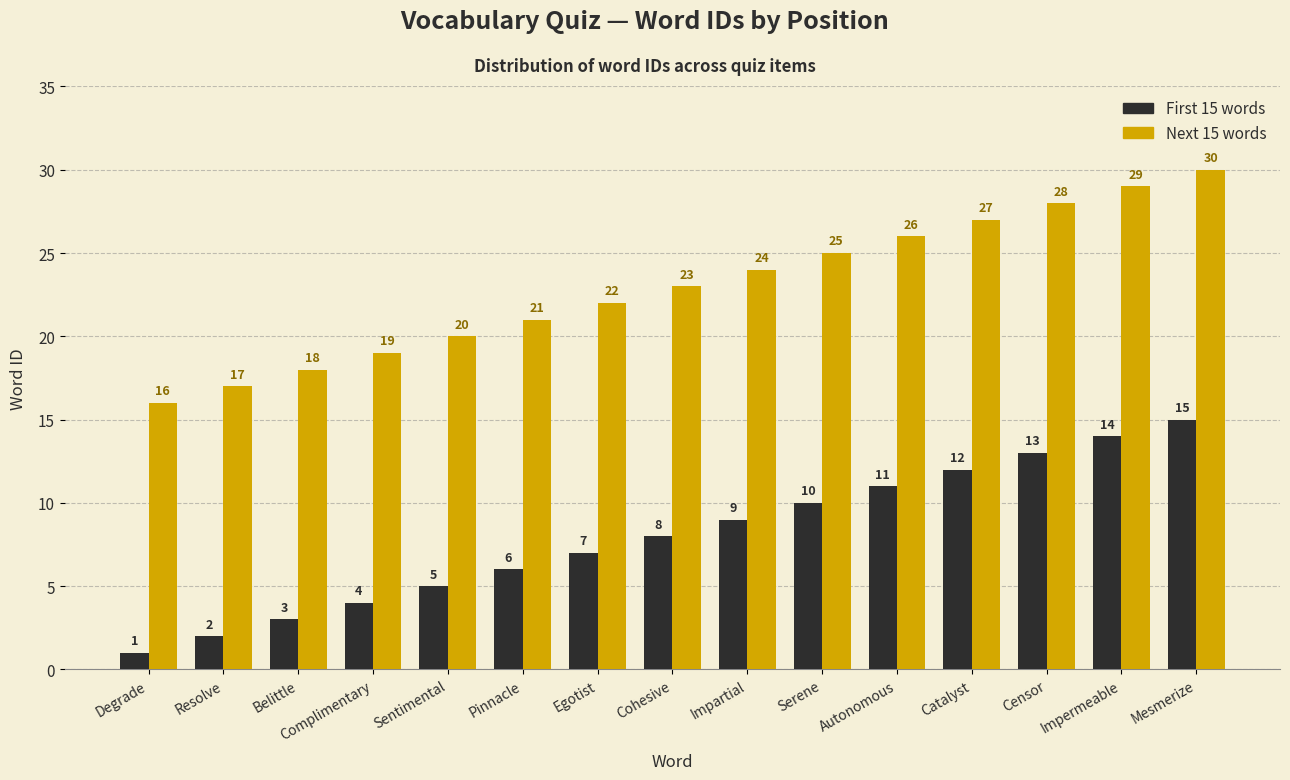

What is the minimum value for Next 15 words?

16